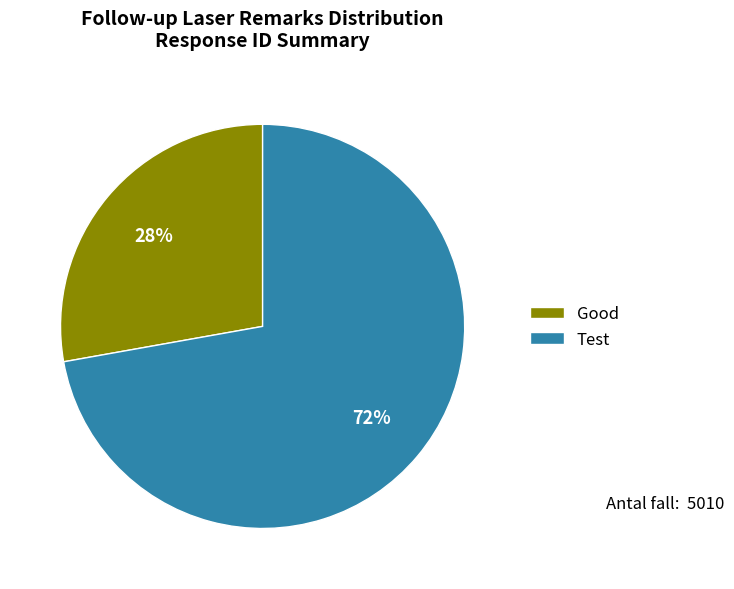

True or false: Good accounts for 28% of the total.

True